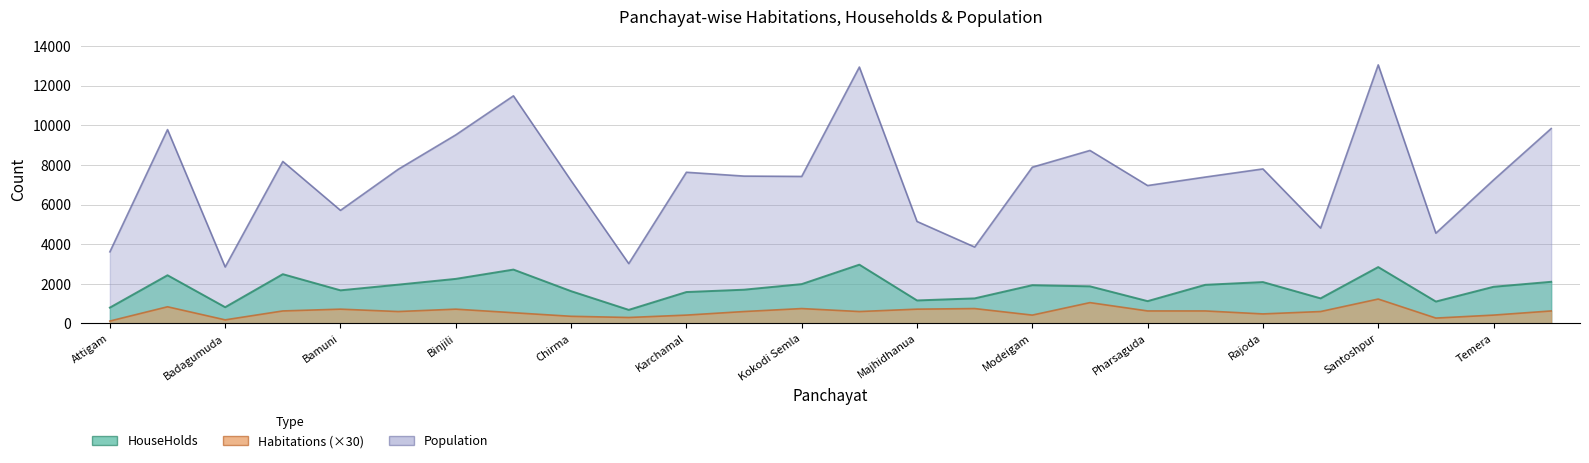

What value does the HouseHolds series have at Mettigam Keragam?

1264